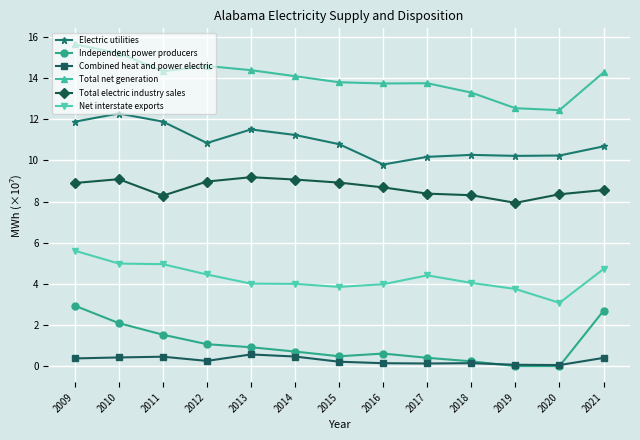

At how many categories does at least one series exceed 1?

13